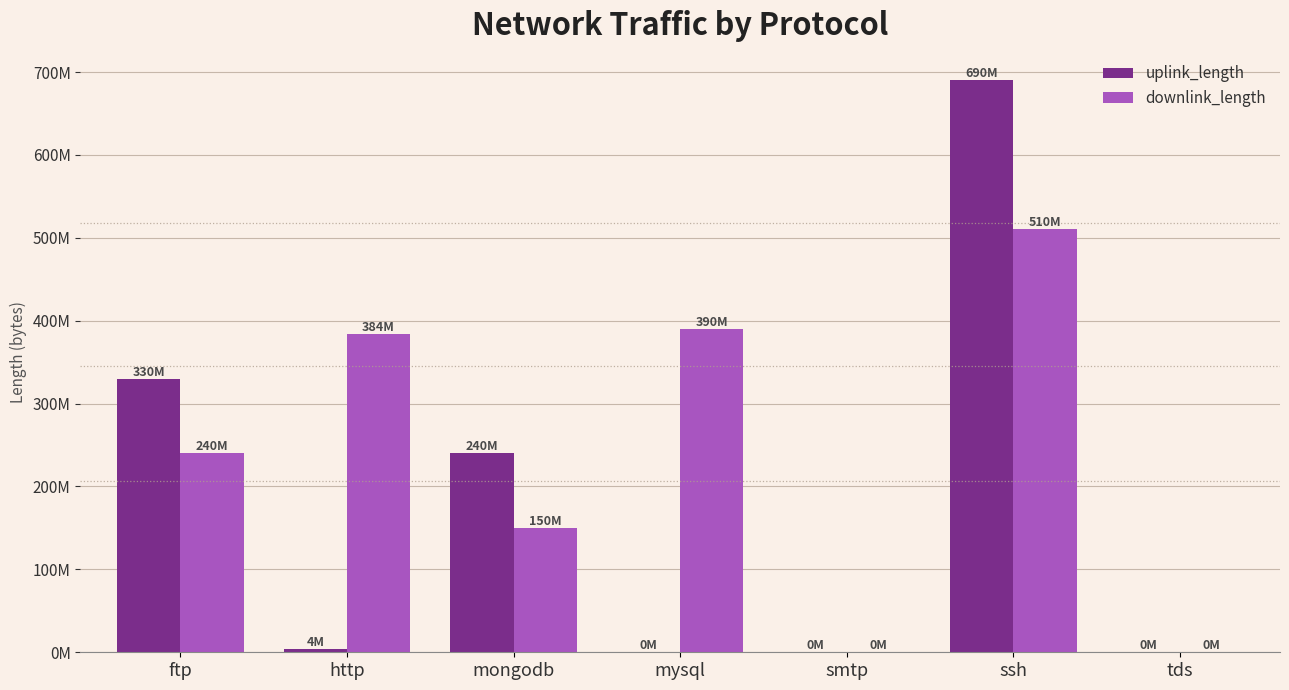

What are all the series names shown in the legend?

uplink_length, downlink_length